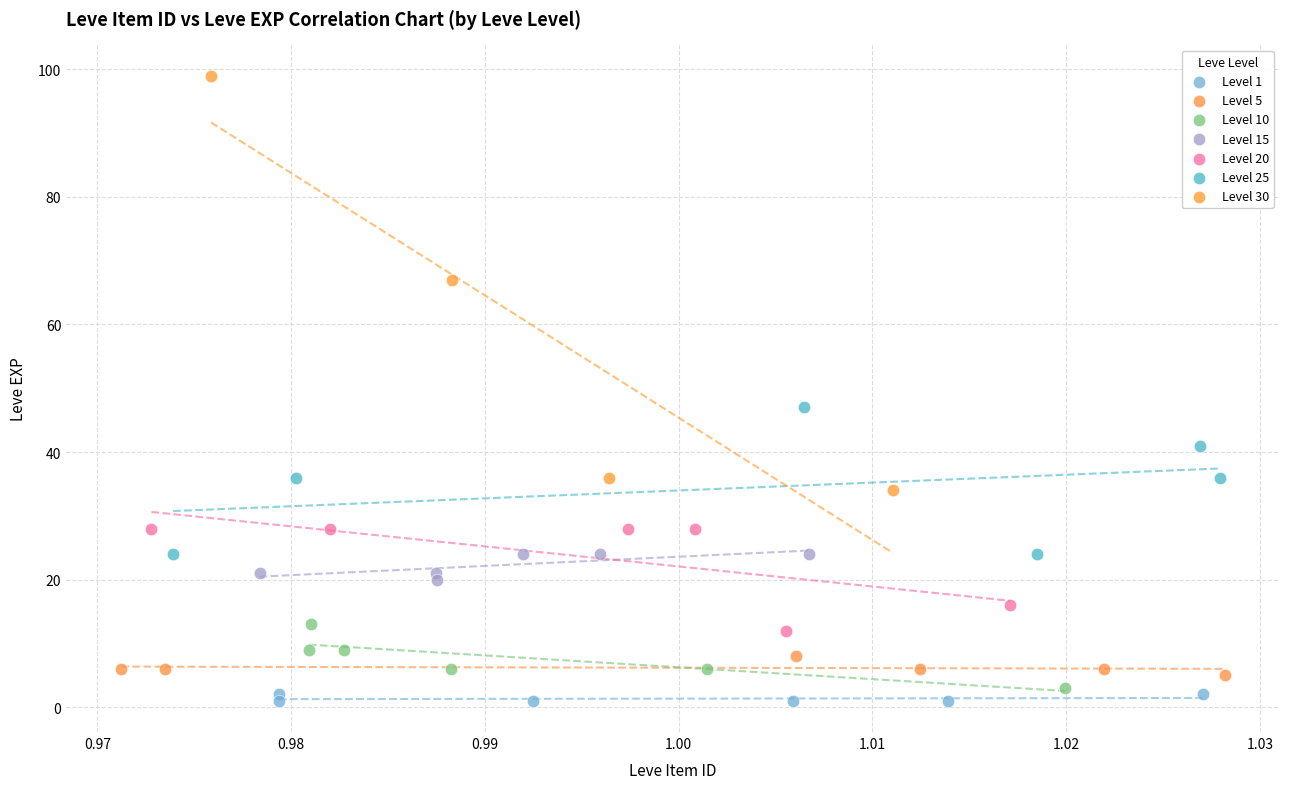

Which series contains the highest Y value?

Level 30